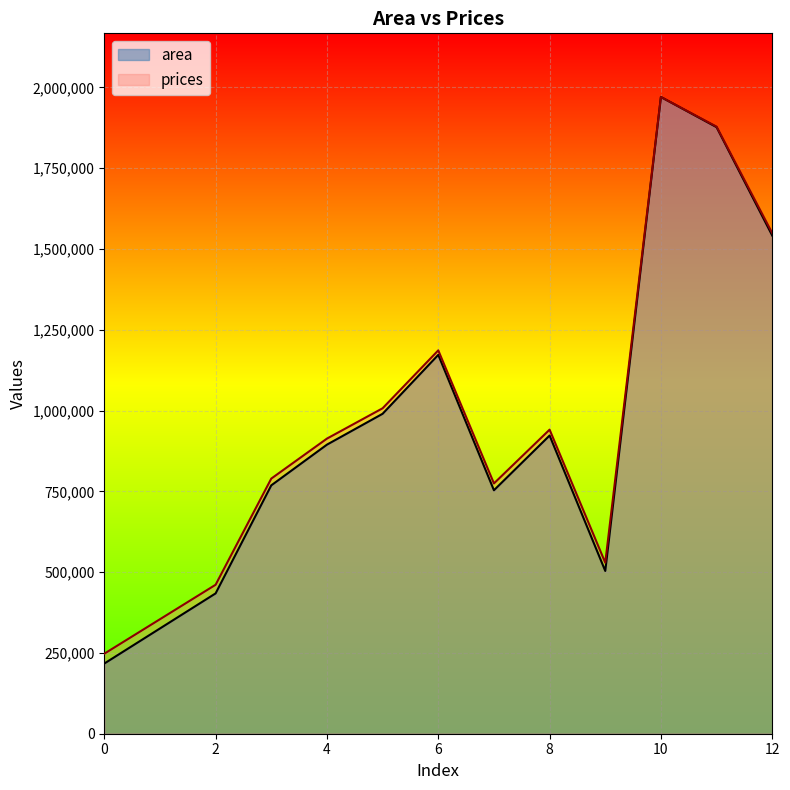

What is the total value across all series at 4?

1807989.0